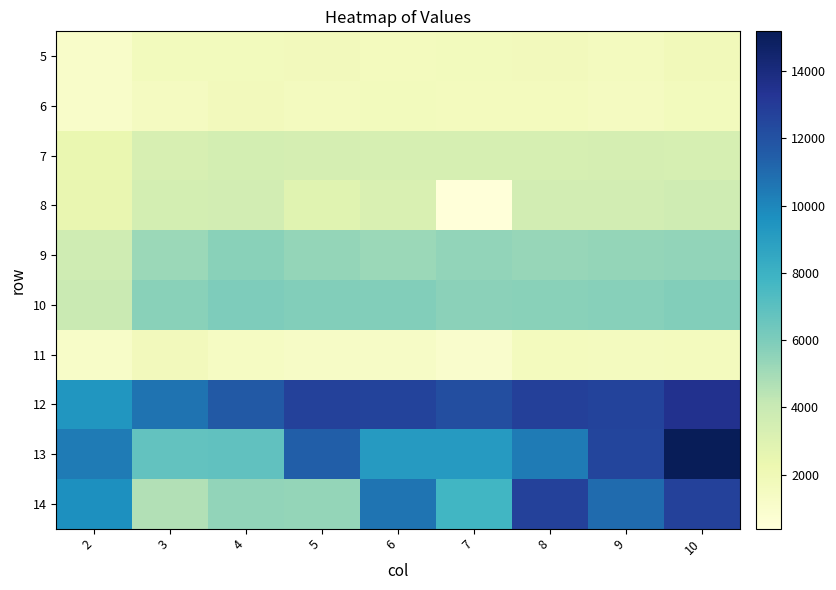

How many distinct data groups are displayed?

10